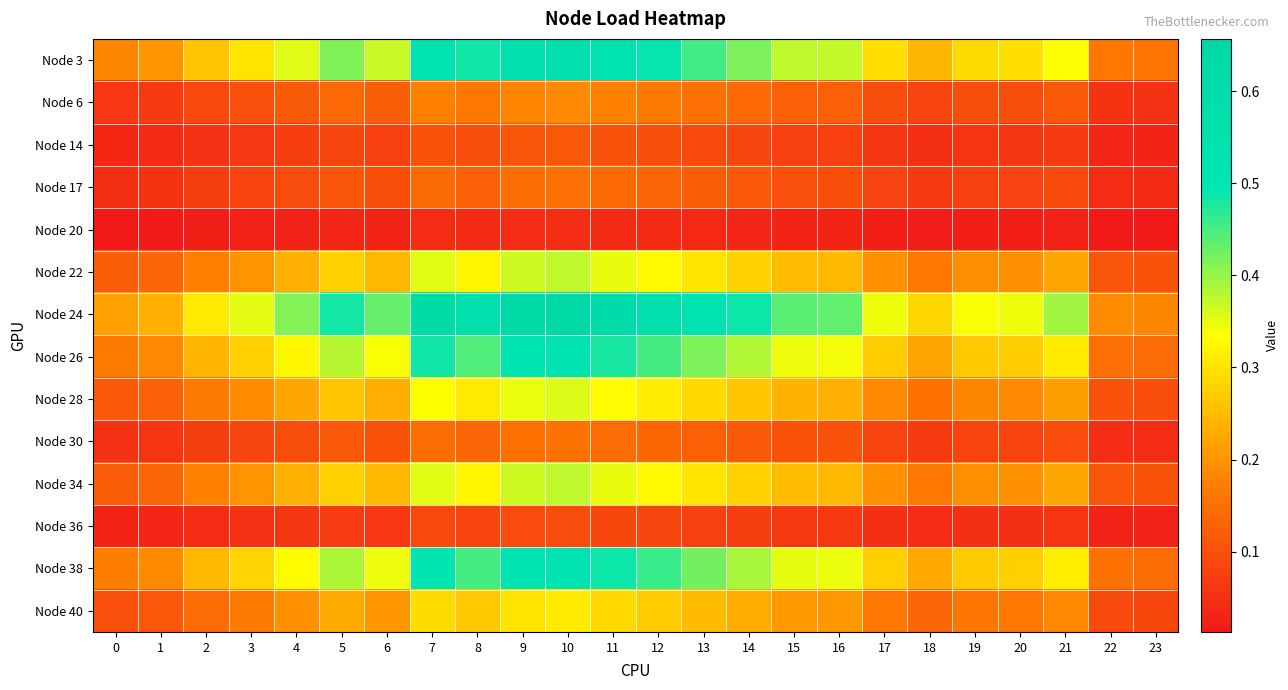

Reading left to right, list all the values displayed in this chart.

Node 3: 0=0.2	1=0.2	2=0.3	3=0.3	4=0.4	5=0.4	6=0.4	7=0.5	8=0.5	9=0.5	10=0.6	11=0.5	12=0.5	13=0.5	14=0.4	15=0.4	16=0.4	17=0.3	18=0.2	19=0.3	20=0.3	21=0.3	22=0.2	23=0.2
Node 6: 0=0.1	1=0.1	2=0.1	3=0.1	4=0.1	5=0.1	6=0.1	7=0.2	8=0.2	9=0.2	10=0.2	11=0.2	12=0.2	13=0.2	14=0.1	15=0.1	16=0.1	17=0.1	18=0.1	19=0.1	20=0.1	21=0.1	22=0.1	23=0.1
Node 14: 0=0.0	1=0.0	2=0.1	3=0.1	4=0.1	5=0.1	6=0.1	7=0.1	8=0.1	9=0.1	10=0.1	11=0.1	12=0.1	13=0.1	14=0.1	15=0.1	16=0.1	17=0.1	18=0.0	19=0.1	20=0.1	21=0.1	22=0.0	23=0.0
Node 17: 0=0.0	1=0.1	2=0.1	3=0.1	4=0.1	5=0.1	6=0.1	7=0.1	8=0.1	9=0.1	10=0.2	11=0.1	12=0.1	13=0.1	14=0.1	15=0.1	16=0.1	17=0.1	18=0.1	19=0.1	20=0.1	21=0.1	22=0.0	23=0.0
Node 20: 0=0.0	1=0.0	2=0.0	3=0.0	4=0.0	5=0.0	6=0.0	7=0.0	8=0.0	9=0.0	10=0.0	11=0.0	12=0.0	13=0.0	14=0.0	15=0.0	16=0.0	17=0.0	18=0.0	19=0.0	20=0.0	21=0.0	22=0.0	23=0.0
Node 22: 0=0.1	1=0.1	2=0.2	3=0.2	4=0.2	5=0.3	6=0.2	7=0.4	8=0.3	9=0.4	10=0.4	11=0.3	12=0.3	13=0.3	14=0.3	15=0.3	16=0.2	17=0.2	18=0.2	19=0.2	20=0.2	21=0.2	22=0.1	23=0.1
Node 24: 0=0.2	1=0.2	2=0.3	3=0.4	4=0.4	5=0.5	6=0.4	7=0.6	8=0.6	9=0.6	10=0.7	11=0.6	12=0.6	13=0.5	14=0.5	15=0.4	16=0.4	17=0.3	18=0.3	19=0.3	20=0.3	21=0.4	22=0.2	23=0.2
Node 26: 0=0.2	1=0.2	2=0.2	3=0.3	4=0.3	5=0.4	6=0.3	7=0.5	8=0.4	9=0.5	10=0.5	11=0.5	12=0.5	13=0.4	14=0.4	15=0.3	16=0.3	17=0.3	18=0.2	19=0.3	20=0.3	21=0.3	22=0.2	23=0.1
Node 28: 0=0.1	1=0.1	2=0.2	3=0.2	4=0.2	5=0.3	6=0.2	7=0.3	8=0.3	9=0.3	10=0.4	11=0.3	12=0.3	13=0.3	14=0.3	15=0.2	16=0.2	17=0.2	18=0.2	19=0.2	20=0.2	21=0.2	22=0.1	23=0.1
Node 30: 0=0.1	1=0.1	2=0.1	3=0.1	4=0.1	5=0.1	6=0.1	7=0.1	8=0.1	9=0.2	10=0.2	11=0.1	12=0.1	13=0.1	14=0.1	15=0.1	16=0.1	17=0.1	18=0.1	19=0.1	20=0.1	21=0.1	22=0.0	23=0.0
Node 34: 0=0.1	1=0.1	2=0.2	3=0.2	4=0.2	5=0.3	6=0.2	7=0.4	8=0.3	9=0.4	10=0.4	11=0.3	12=0.3	13=0.3	14=0.3	15=0.3	16=0.2	17=0.2	18=0.2	19=0.2	20=0.2	21=0.2	22=0.1	23=0.1
Node 36: 0=0.0	1=0.0	2=0.0	3=0.1	4=0.1	5=0.1	6=0.1	7=0.1	8=0.1	9=0.1	10=0.1	11=0.1	12=0.1	13=0.1	14=0.1	15=0.1	16=0.1	17=0.0	18=0.0	19=0.0	20=0.0	21=0.1	22=0.0	23=0.0
Node 38: 0=0.2	1=0.2	2=0.2	3=0.3	4=0.3	5=0.4	6=0.3	7=0.5	8=0.5	9=0.5	10=0.5	11=0.5	12=0.5	13=0.4	14=0.4	15=0.4	16=0.3	17=0.3	18=0.2	19=0.3	20=0.3	21=0.3	22=0.2	23=0.1
Node 40: 0=0.1	1=0.1	2=0.1	3=0.2	4=0.2	5=0.2	6=0.2	7=0.3	8=0.3	9=0.3	10=0.3	11=0.3	12=0.3	13=0.2	14=0.2	15=0.2	16=0.2	17=0.2	18=0.1	19=0.2	20=0.2	21=0.2	22=0.1	23=0.1